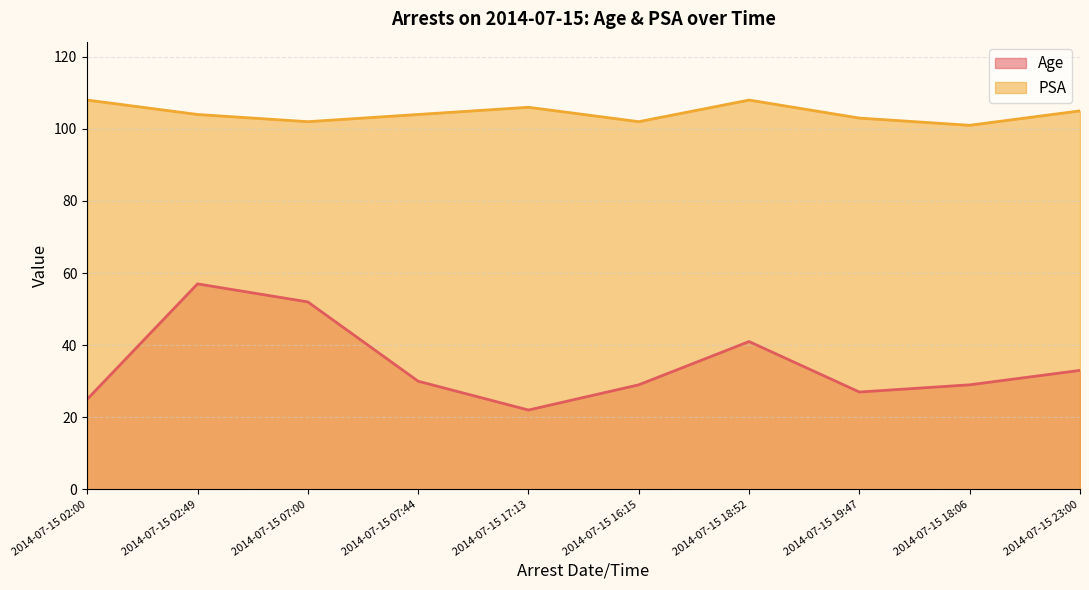

Does the chart display data point markers on the line(s)?

No